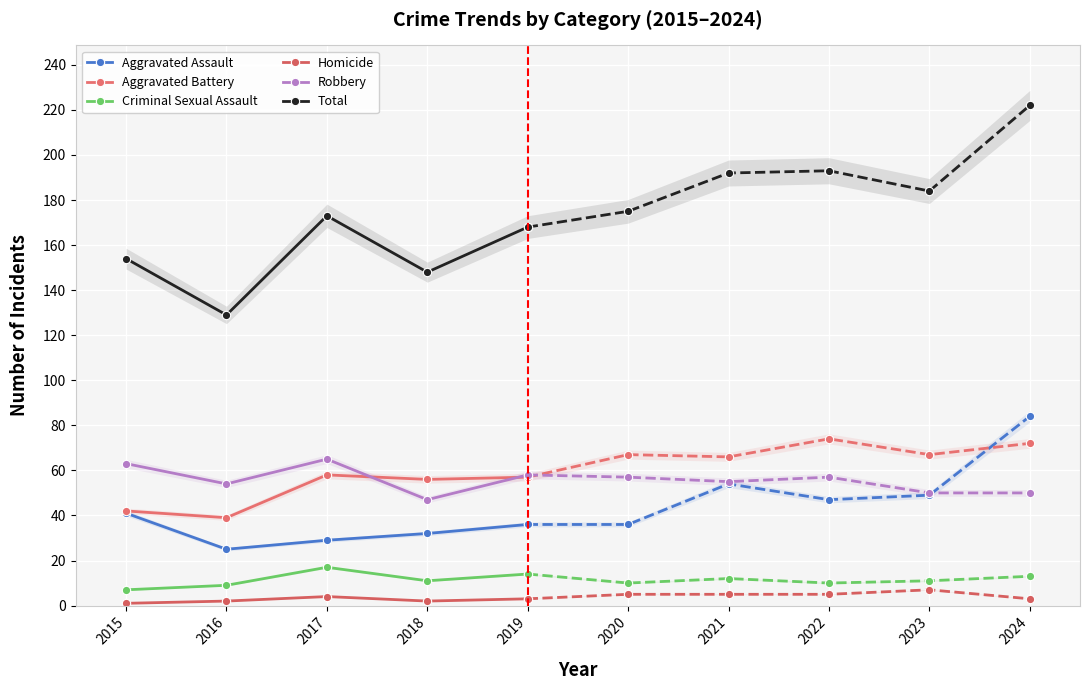

At which category does Robbery reach its first local valley?

2016